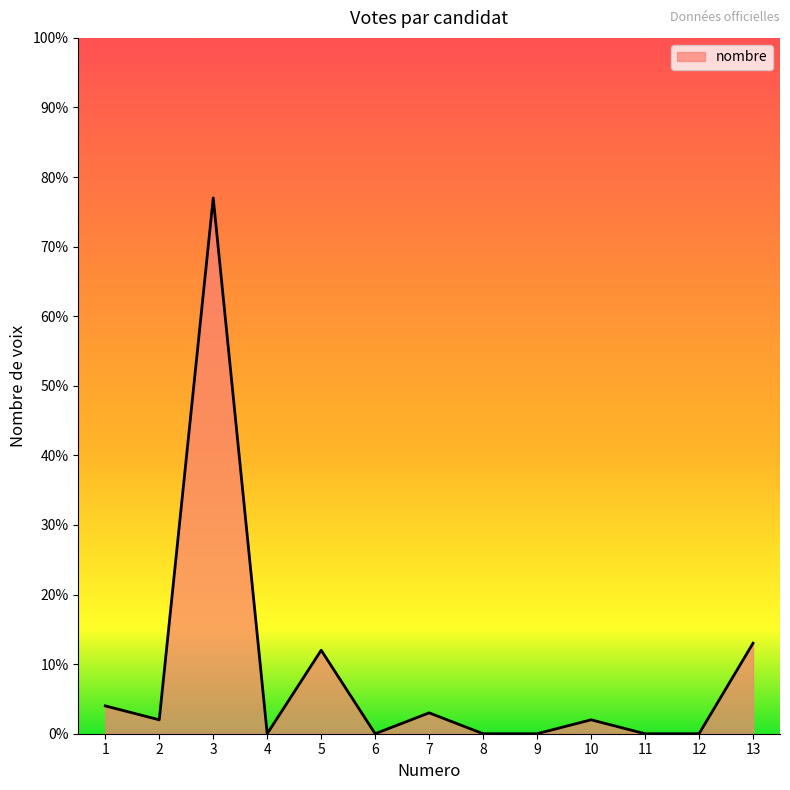

What is the difference between the maximum and minimum values?

77